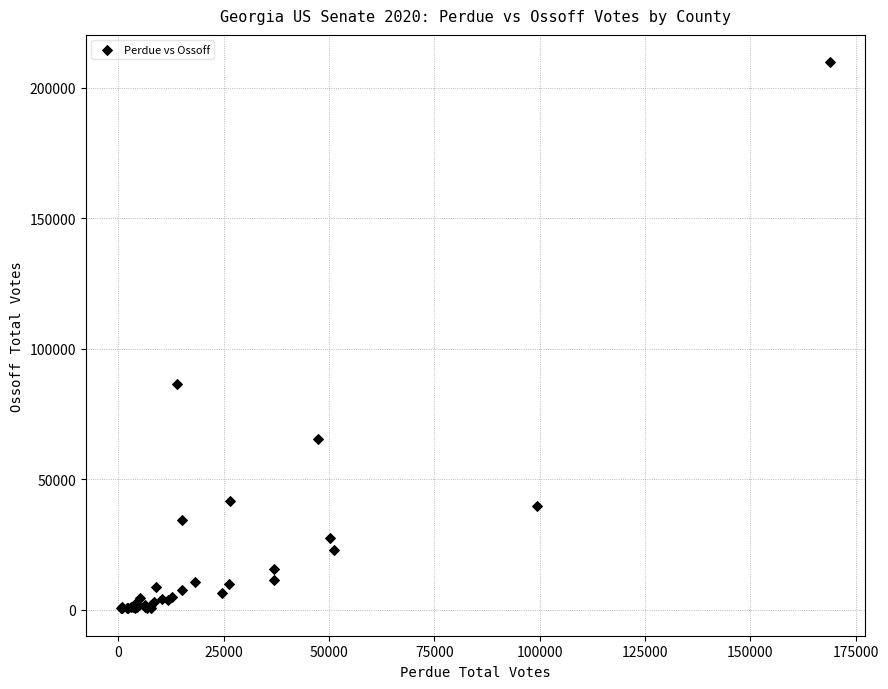

What Y value in the scatter plot is closest to 105140?

86466